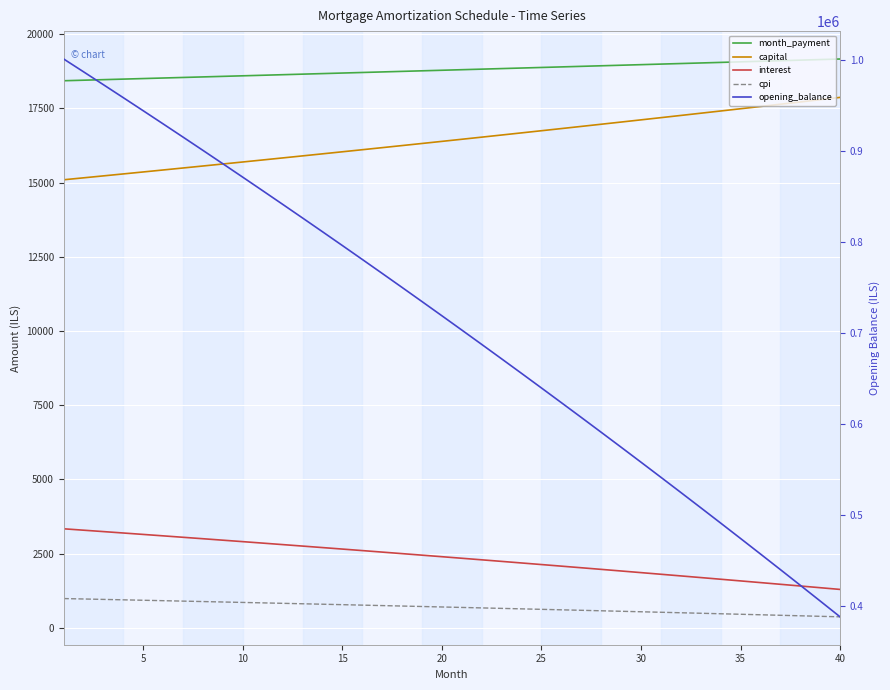

Is it true that capital equals 4486.3 at 10?

False